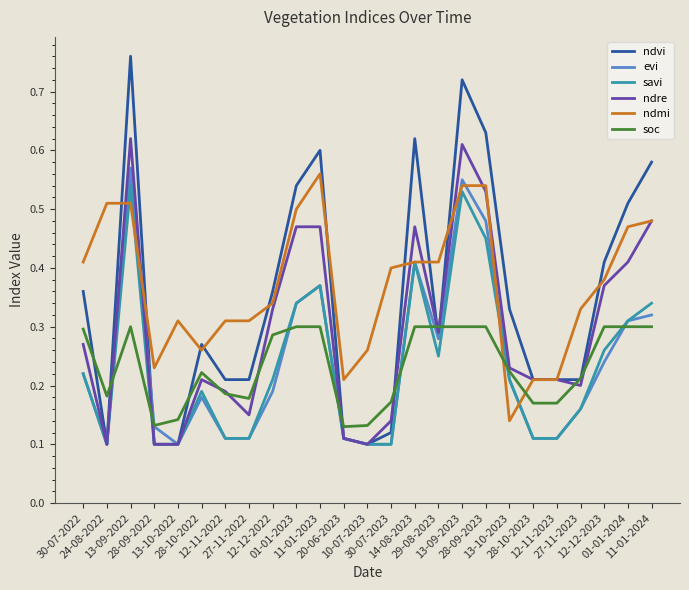

At how many categories does at least one series exceed 0?

25